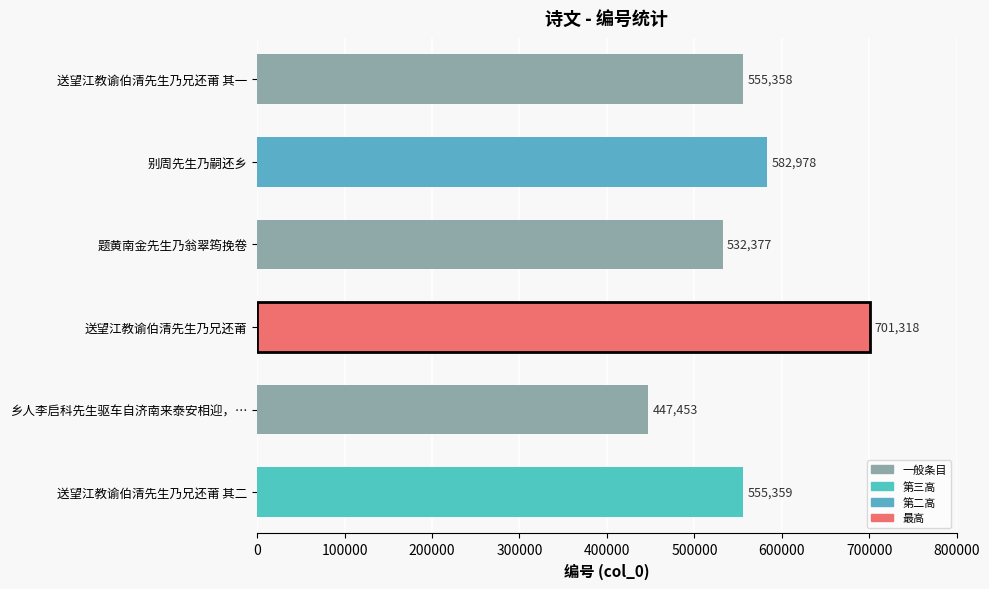

Reading bottom to top, list all the values displayed in this chart.

送望江教谕伯清先生乃兄还莆 其二=555359	乡人李启科先生驱车自济南来泰安相迎，…=447453	送望江教谕伯清先生乃兄还莆=701318	题黄南金先生乃翁翠筠挽卷=532377	别周先生乃嗣还乡=582978	送望江教谕伯清先生乃兄还莆 其一=555358